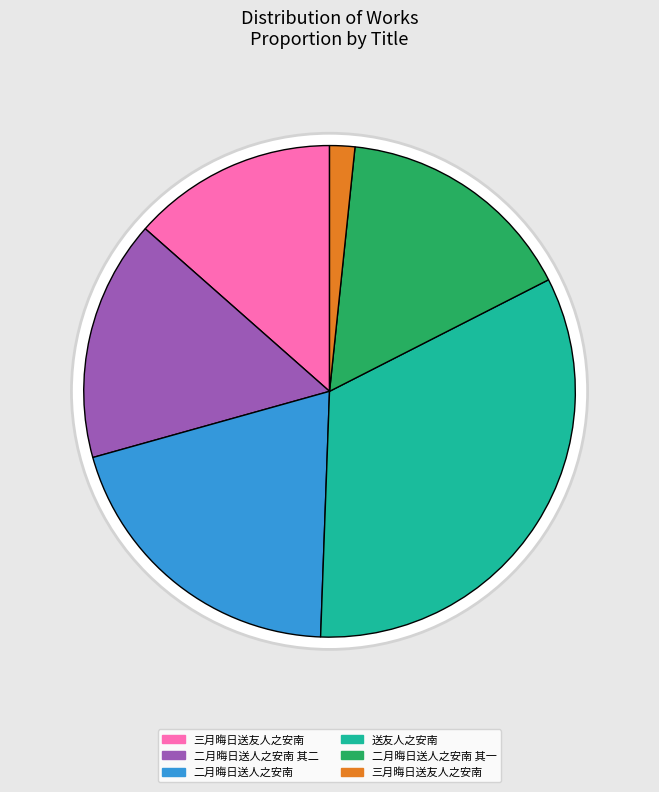

The 二月晦日送人之安南 其二 slice represents 30% of the pie. True or false?

False